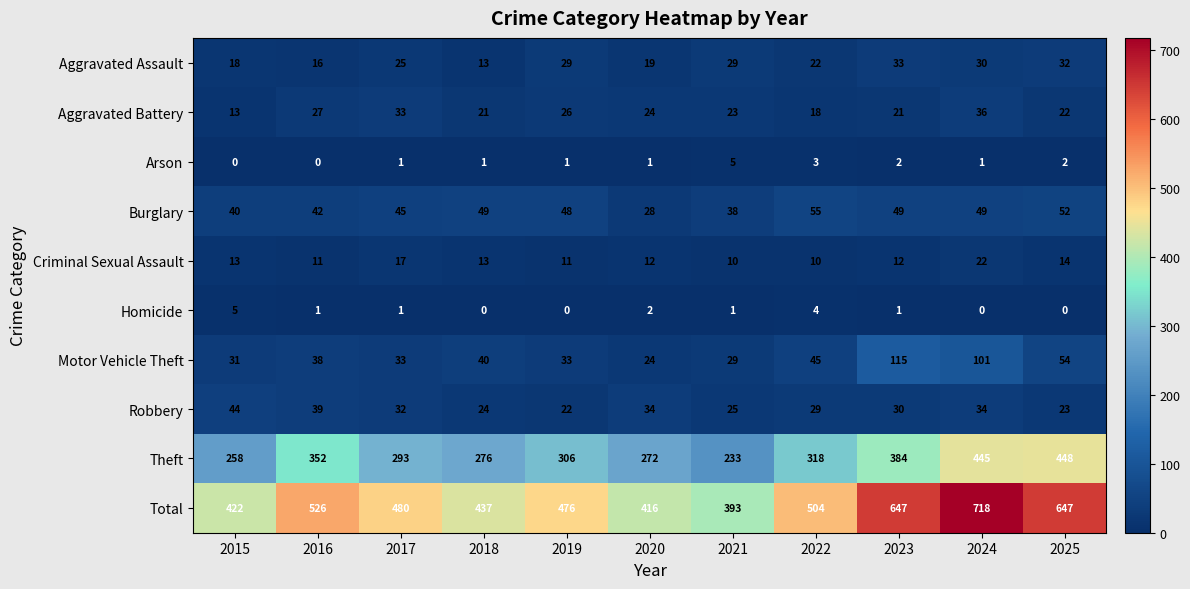

At which label does Arson reach its peak?

2021